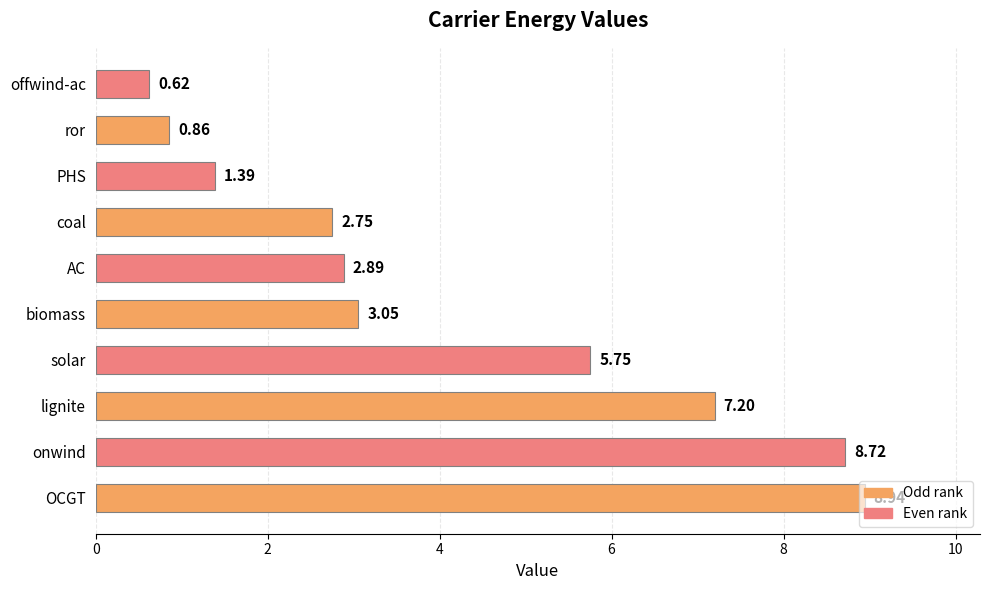

Which has a higher value, offwind-ac or onwind?

onwind